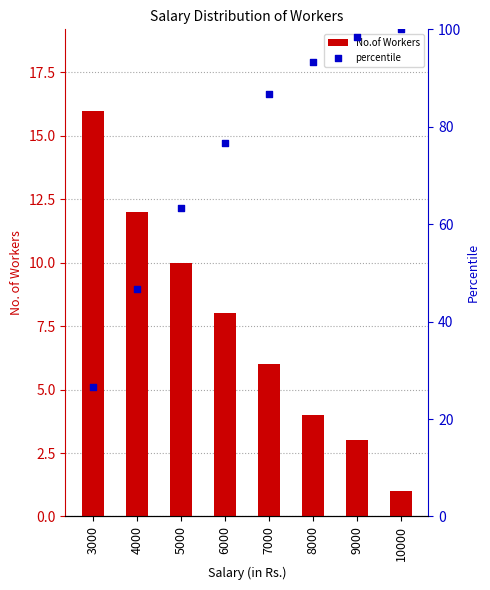

What is the total value across all series at 5000?

73.3